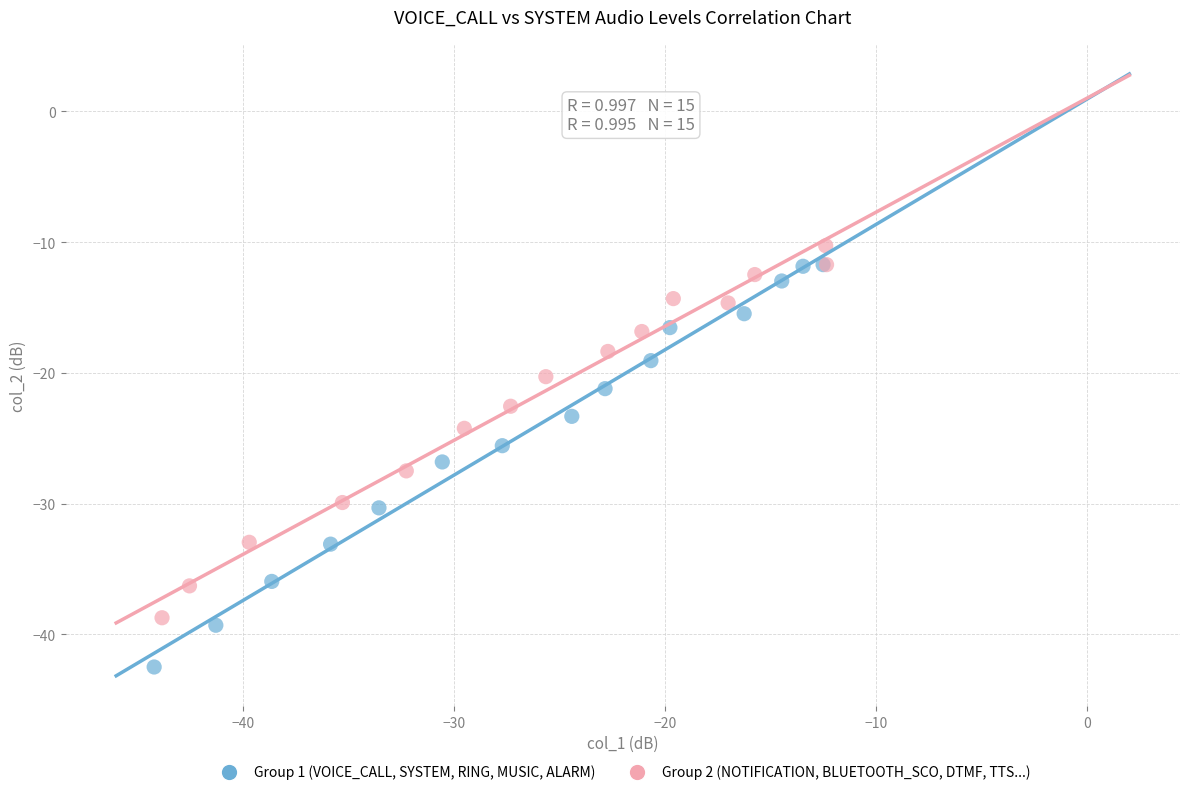

Which series reaches the minimum Y coordinate?

Group 1 (VOICE_CALL, SYSTEM, RING, MUSIC, ALARM)